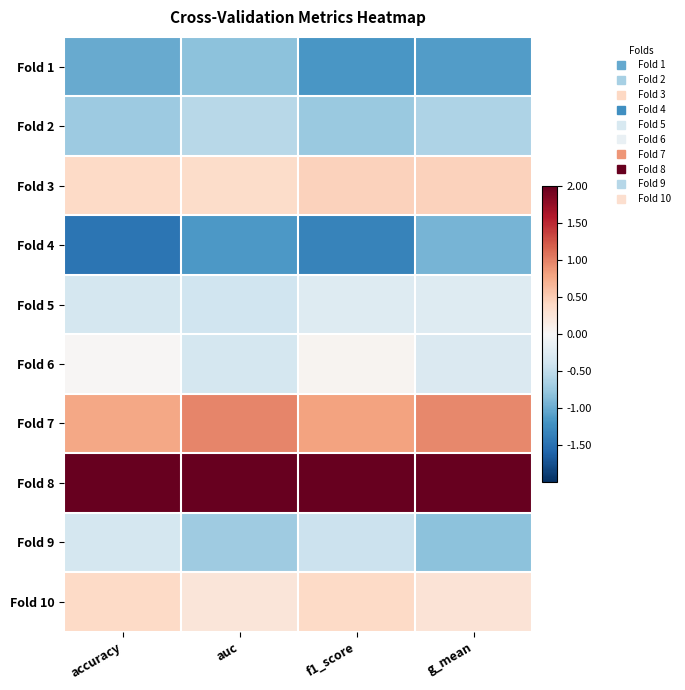

How many data points does each series have?

4